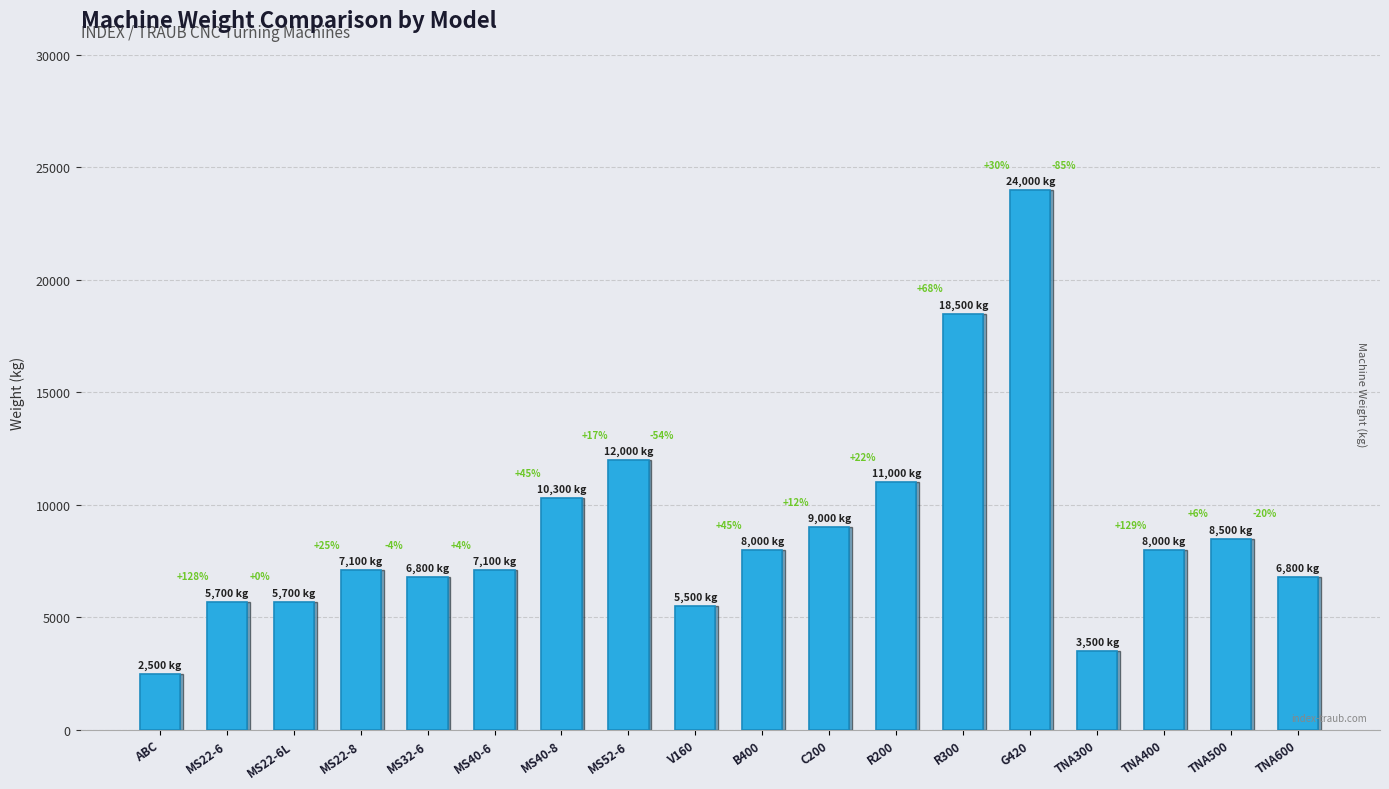

At which category does the chart reach its minimum across all series?

ABC